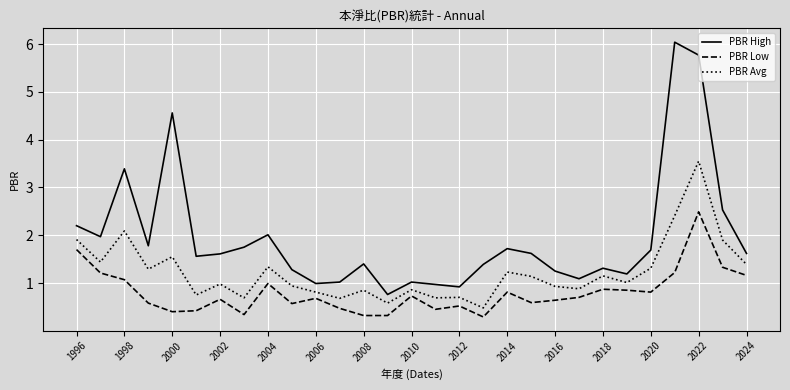

What is the minimum value for PBR Avg?

0.5